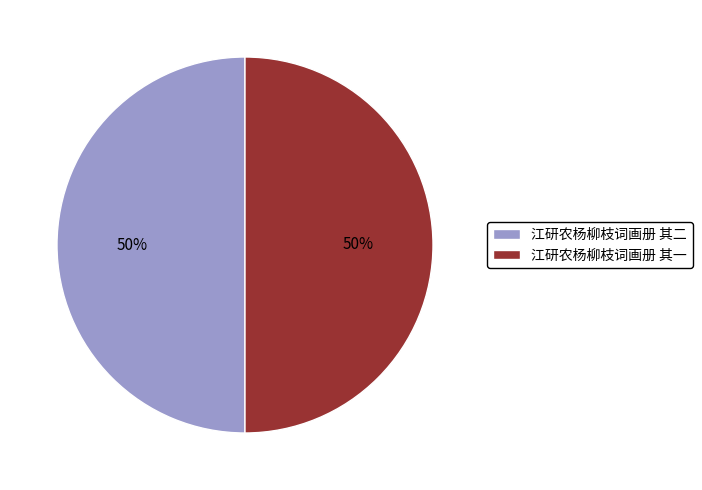

Is it true that 江研农杨柳枝词画册 其一 is 65% of the pie?

False